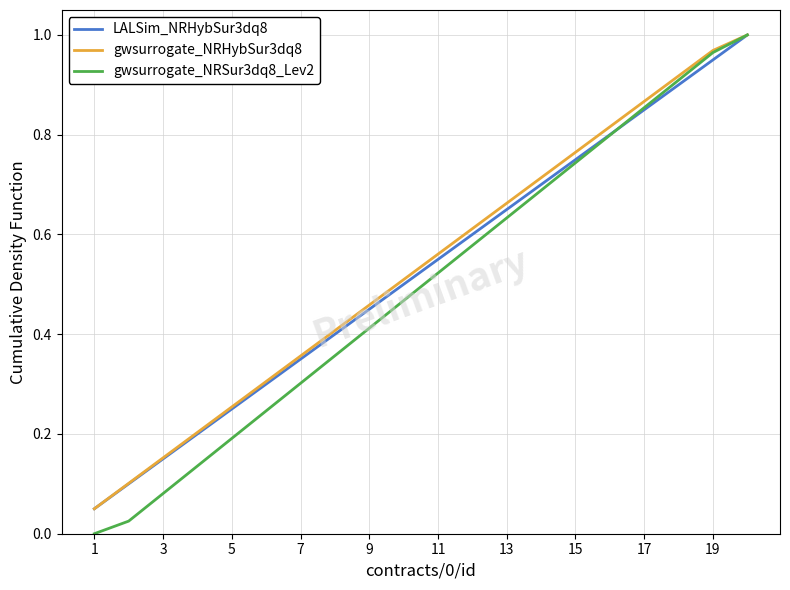

Which series has the widest spread of values?

gwsurrogate_NRSur3dq8_Lev2